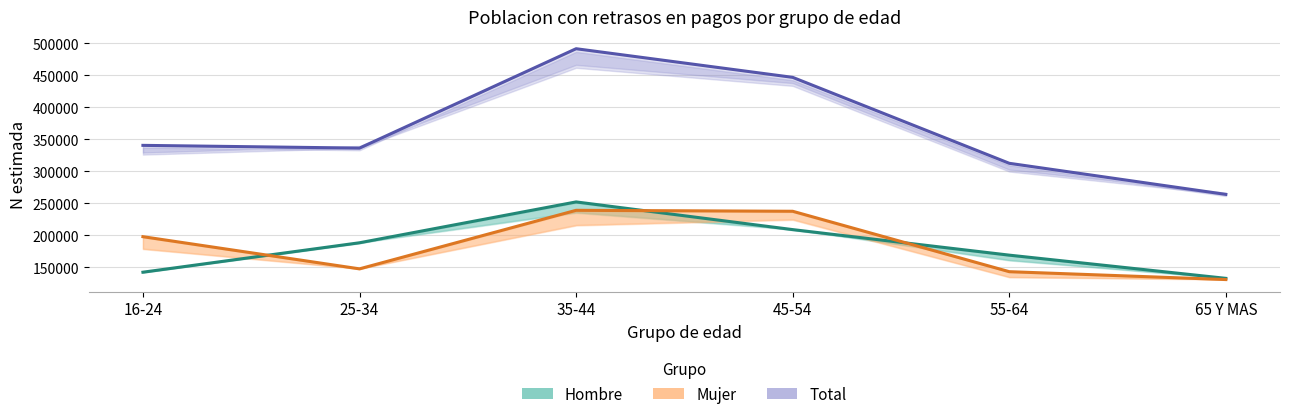

Which has a higher value, 16-24 or 35-44?

35-44